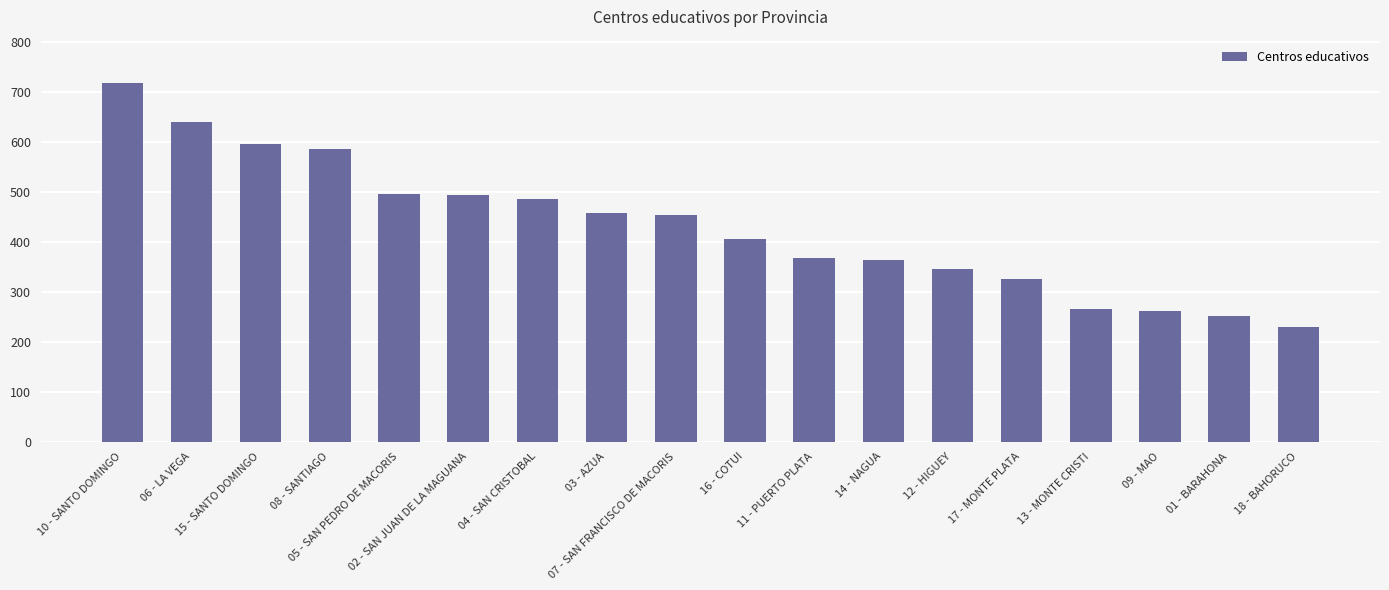

Where does the data first go above 453?

10 - SANTO DOMINGO